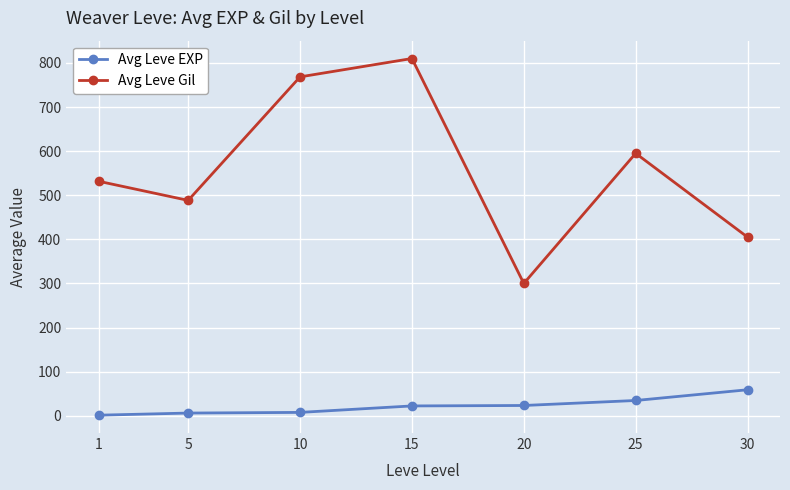

At 1, list the series in order from smallest to largest.

Avg Leve EXP, Avg Leve Gil